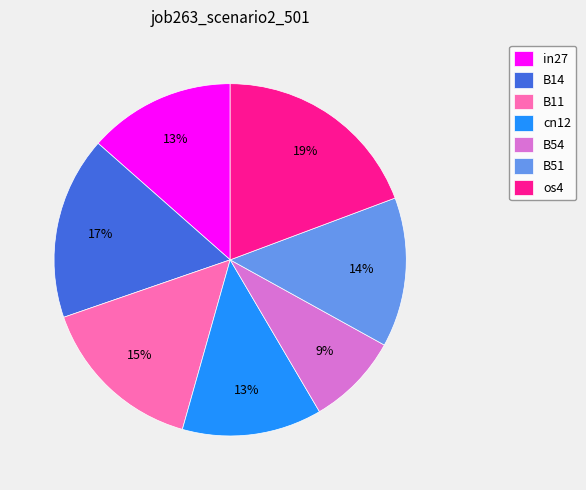

To the nearest percent, what is the average slice percentage?

14%